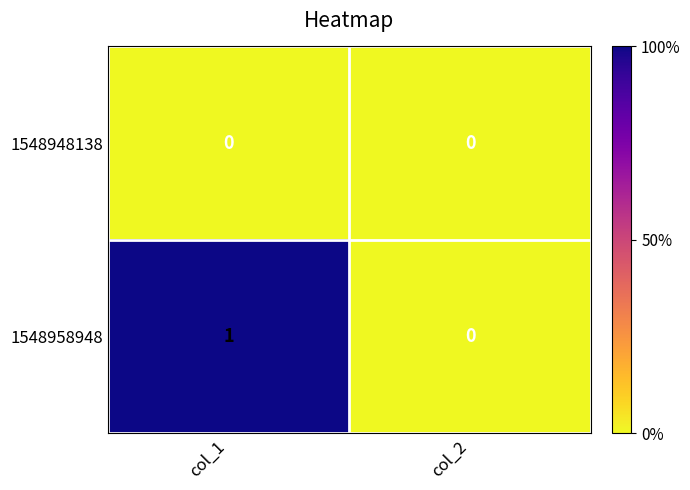

Reading left to right, transcribe all the data shown in this chart.

1548948138: 0	0
1548958948: 1	0